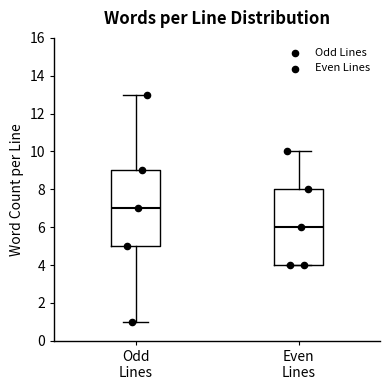

Which box's median line is the lowest?

Even Lines